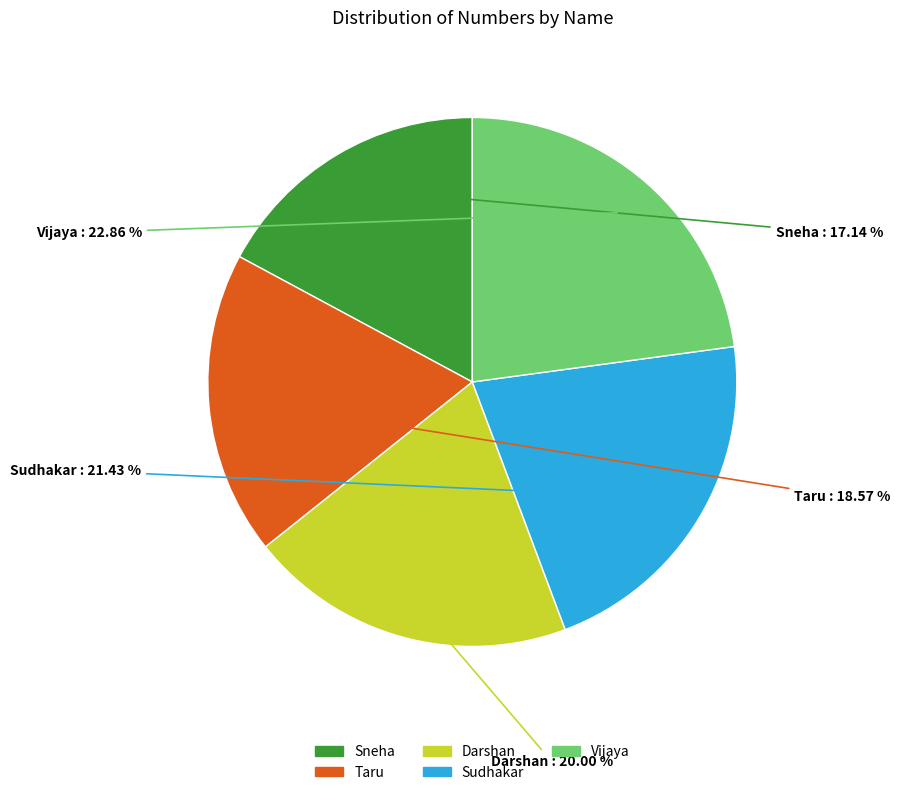

To the nearest percent, what is the difference between the largest and smallest slice percentages?

6%